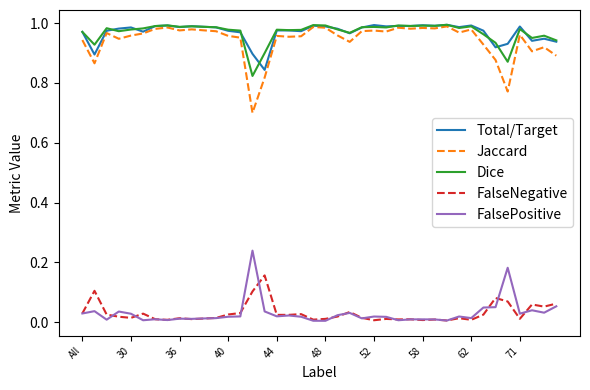

What is the sum of all FalseNegative values?

1.2